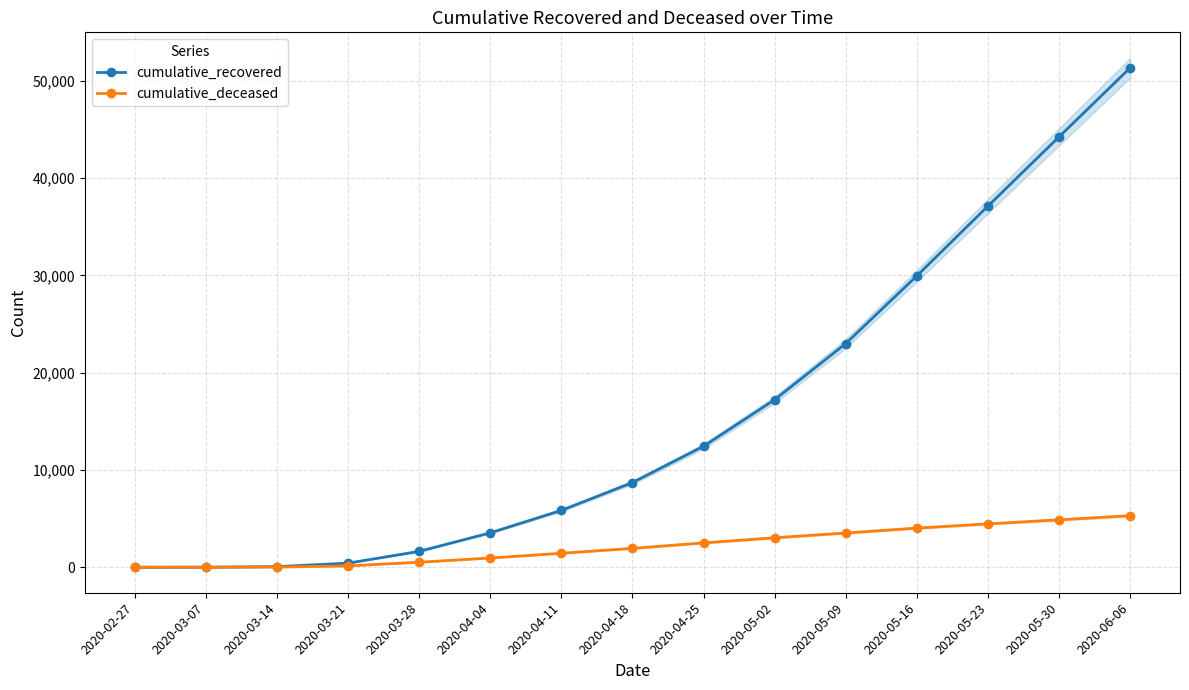

How many distinct data groups are displayed?

2